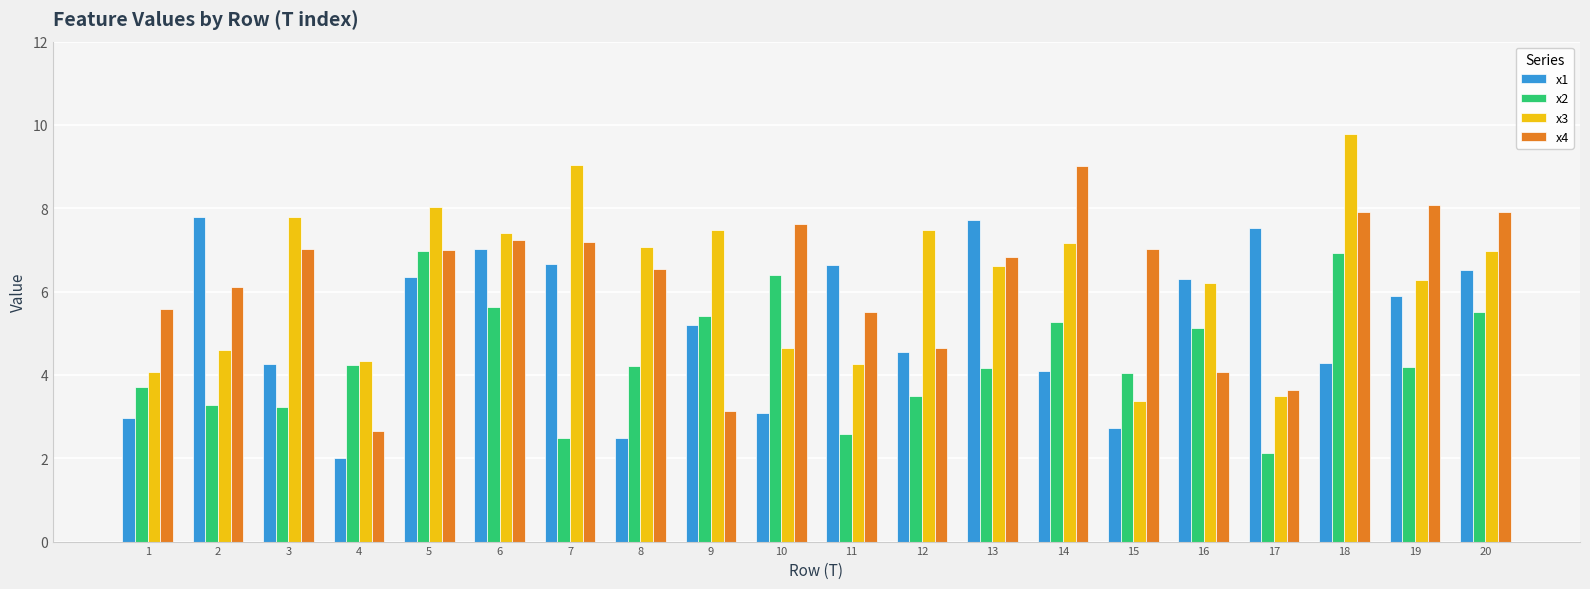

What is the spread (max minus min) of values at 17?

5.4